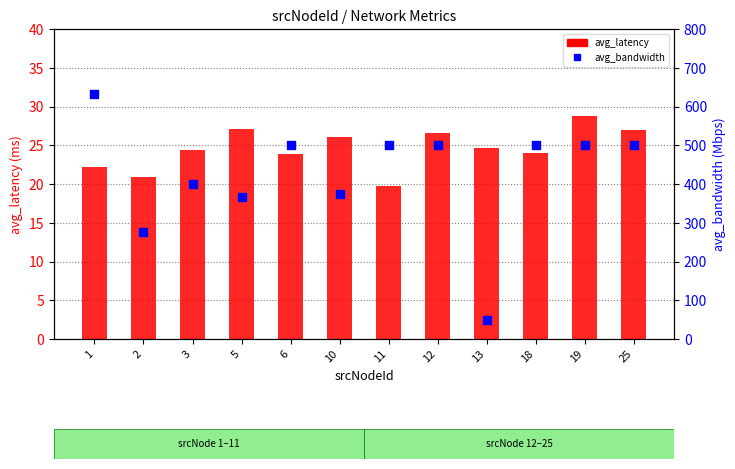

Which series has the largest Y range (max minus min)?

avg_bandwidth